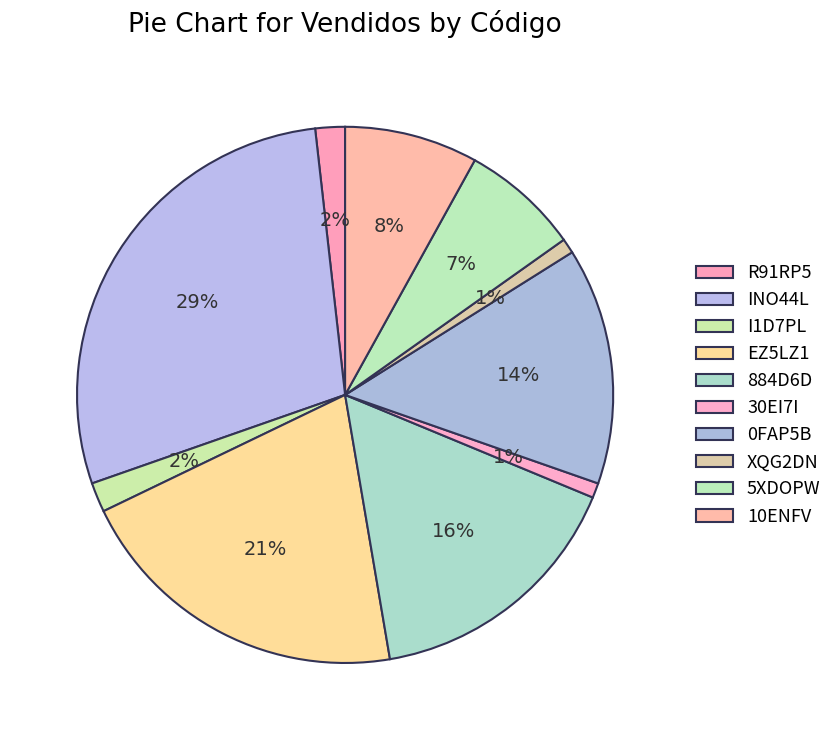

To the nearest percent, what portion does 30EI7I represent?

1%